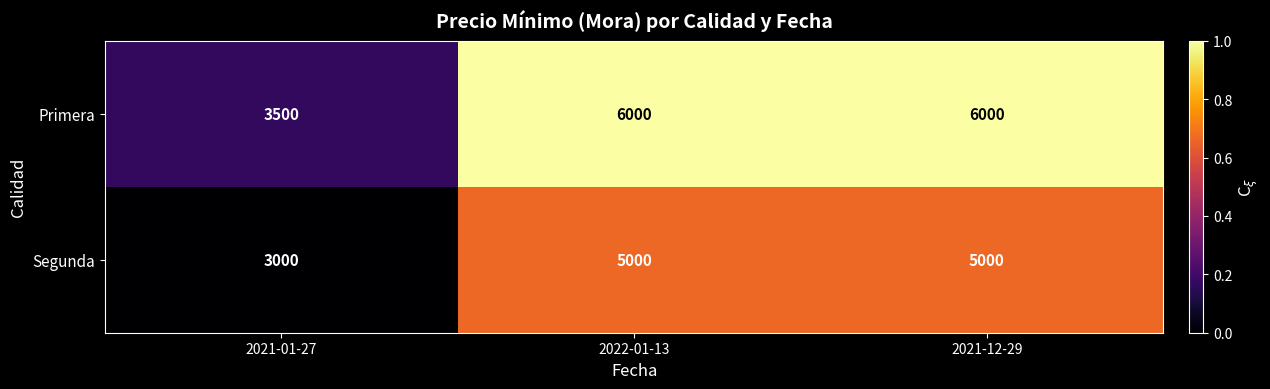

What is the highest value of the Primera series?

6000